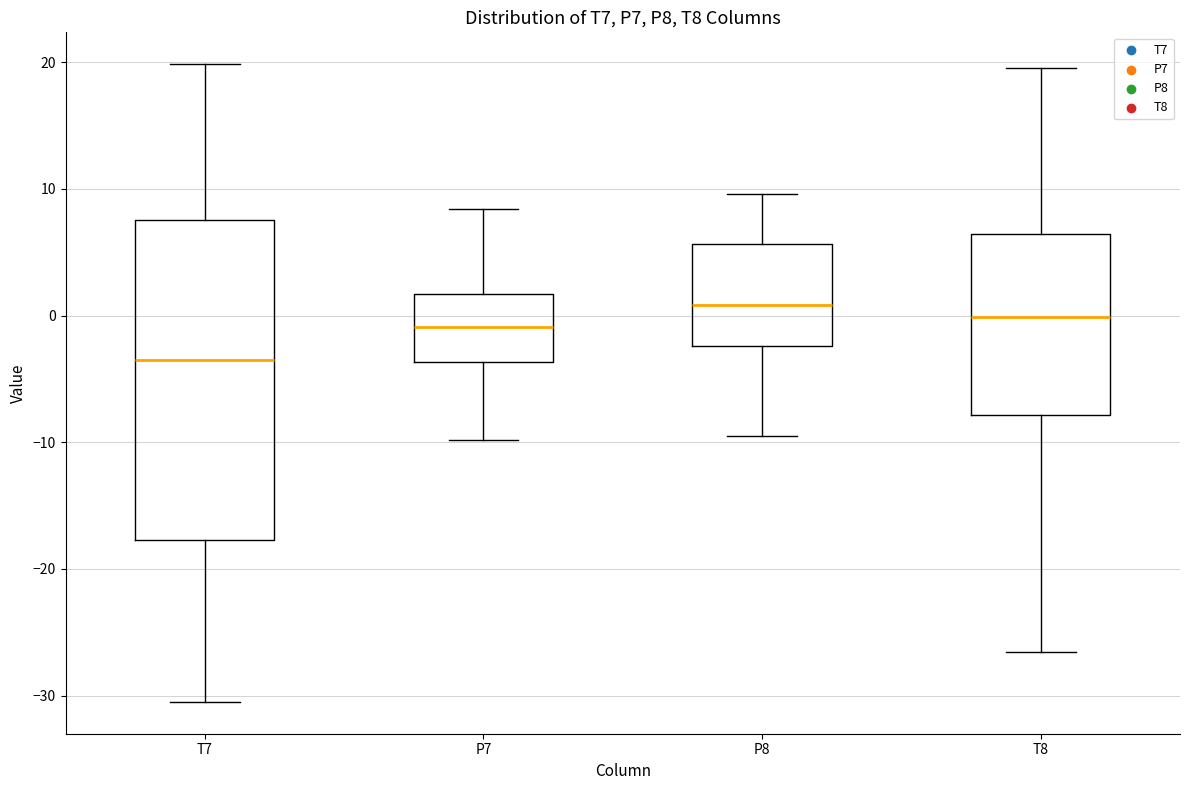

Where does the upper whisker of the box for T8 end on the y-axis? The values are not printed on the chart, so give them approximately, as read against the axis.

20